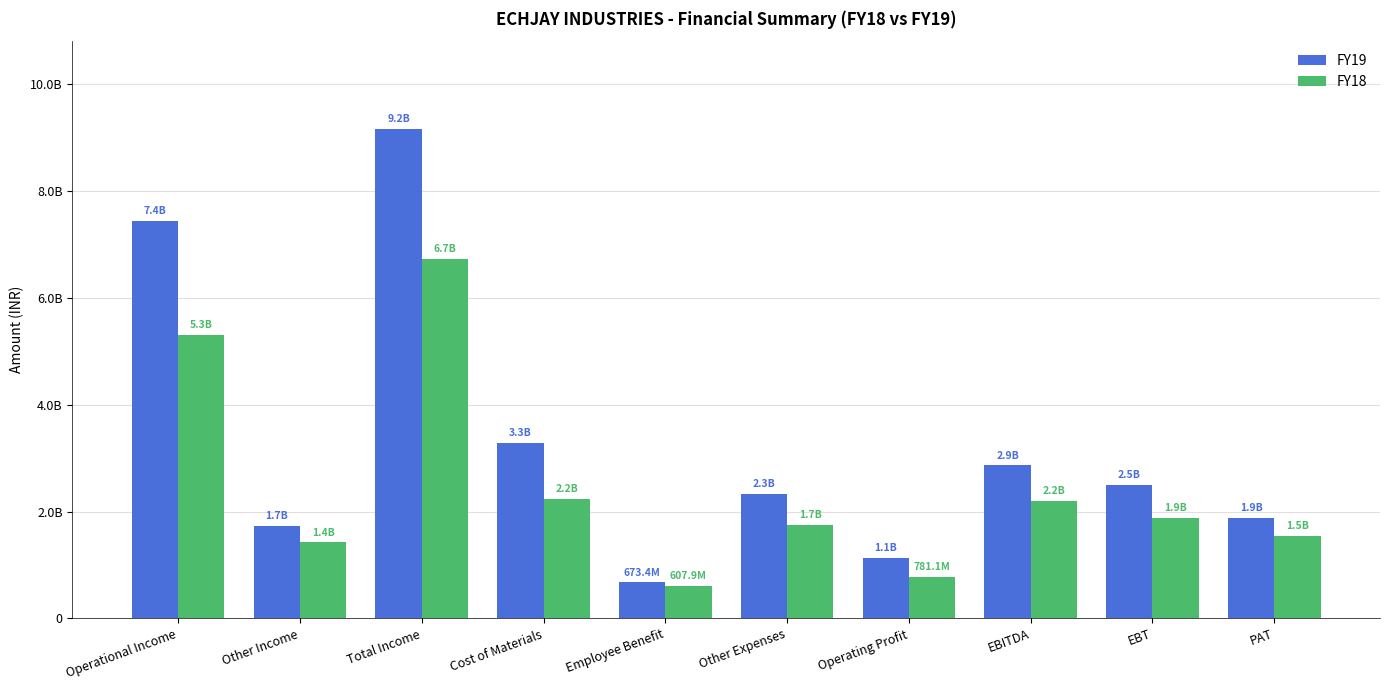

What are all the series names shown in the legend?

FY19, FY18